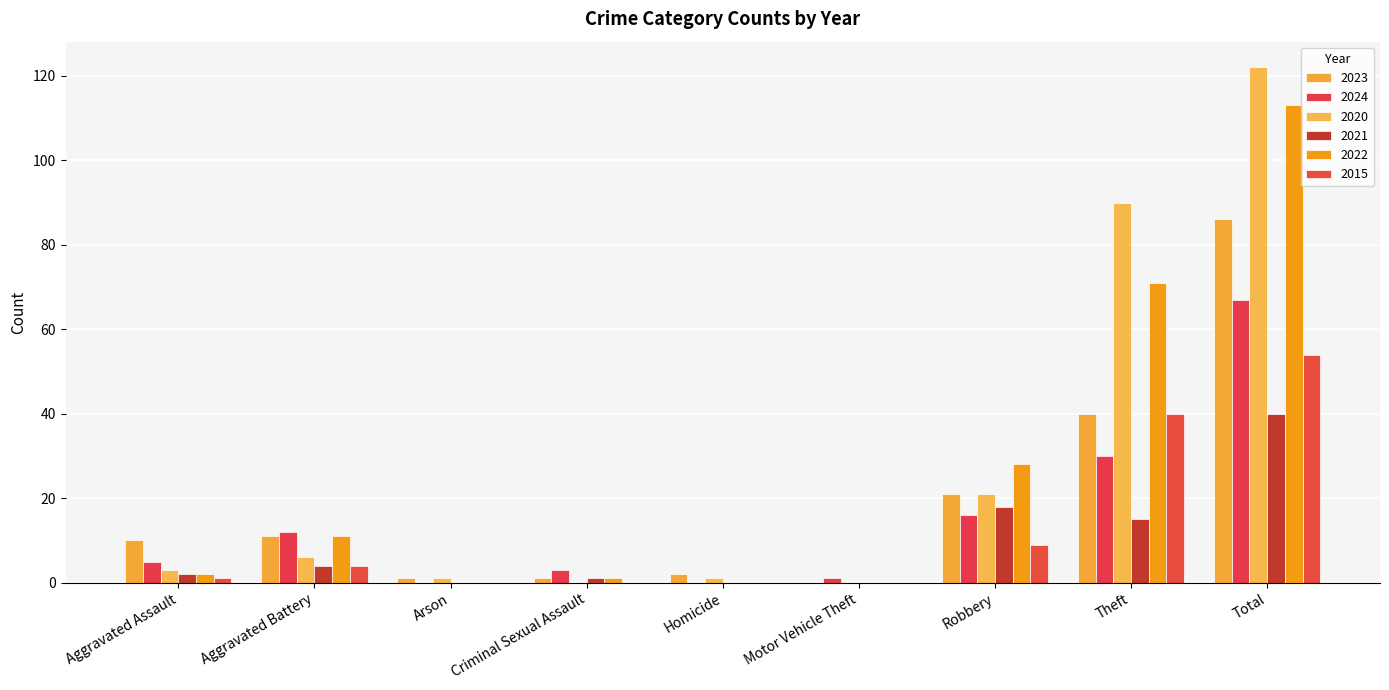

What is the label of the 9th bar from the left?

Total